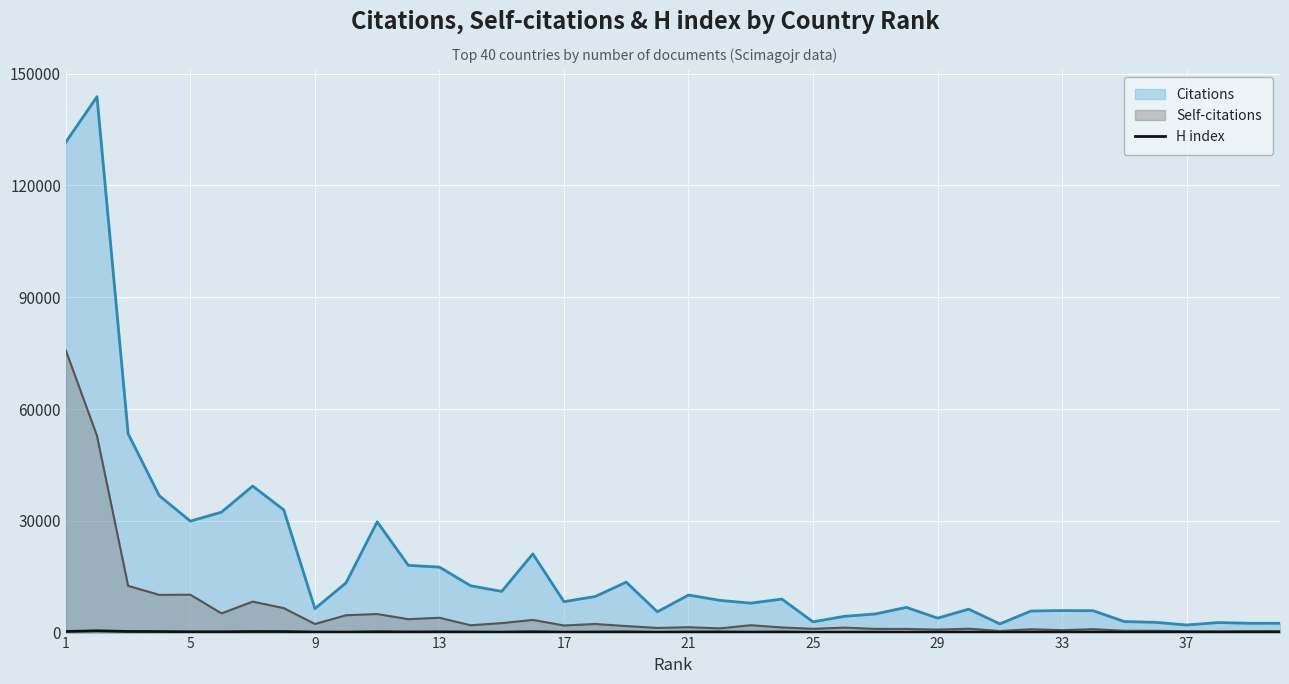

Which series has the largest range (max minus min)?

Citations